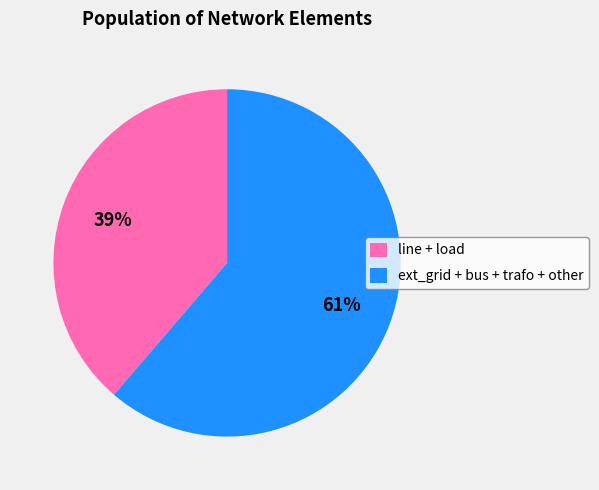

To the nearest percent, what percentage of the pie is ext_grid + bus + trafo + other?

61%